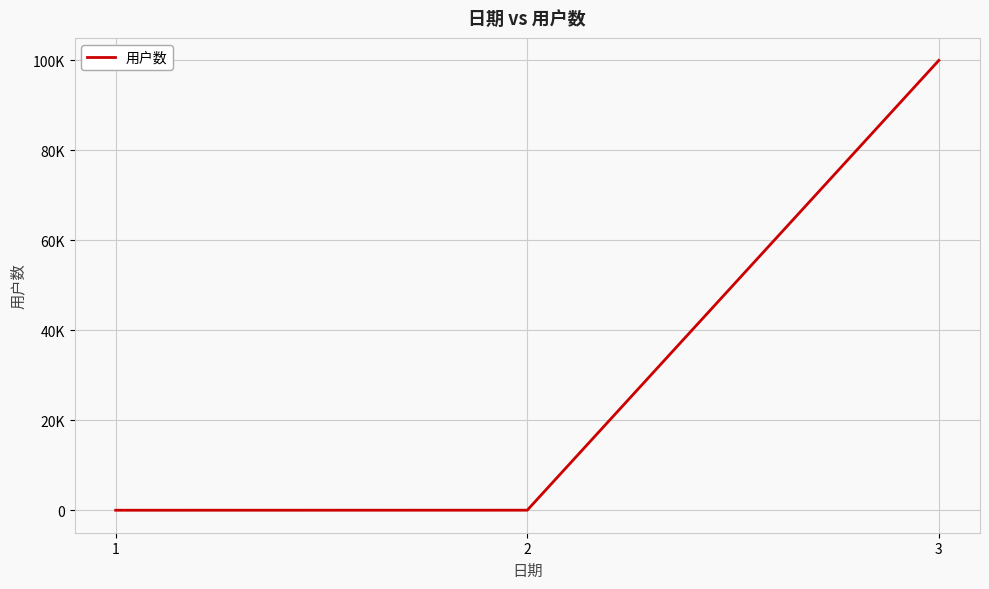

Does the chart display data point markers on the line(s)?

No